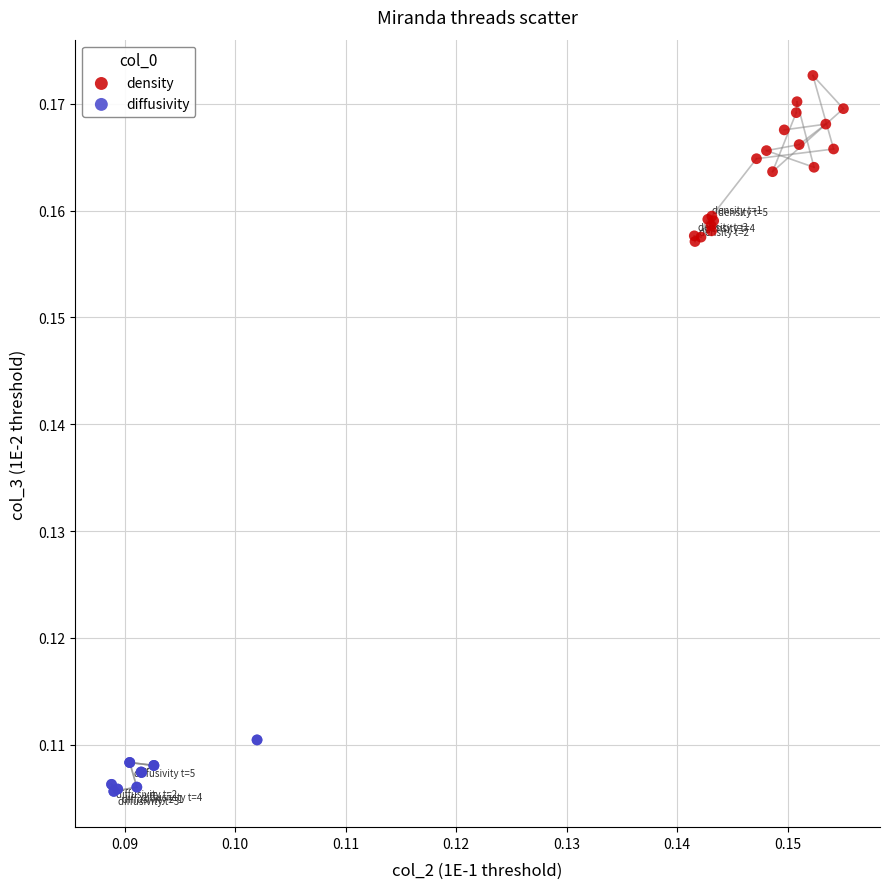

Which series contains the lowest Y value?

diffusivity